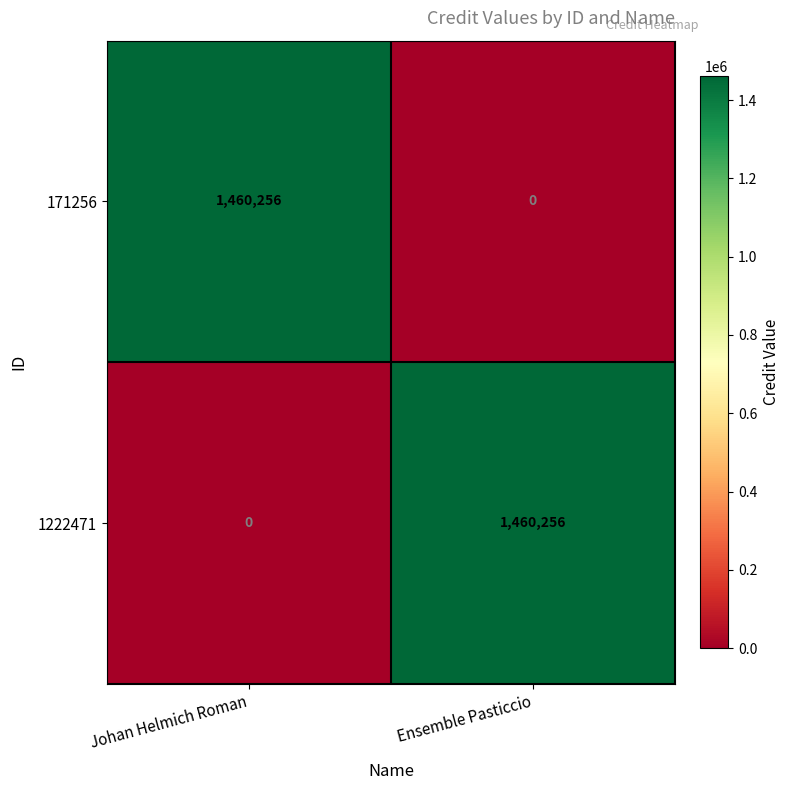

What is the difference between the maximum and minimum values in the 1222471 series?

1460256